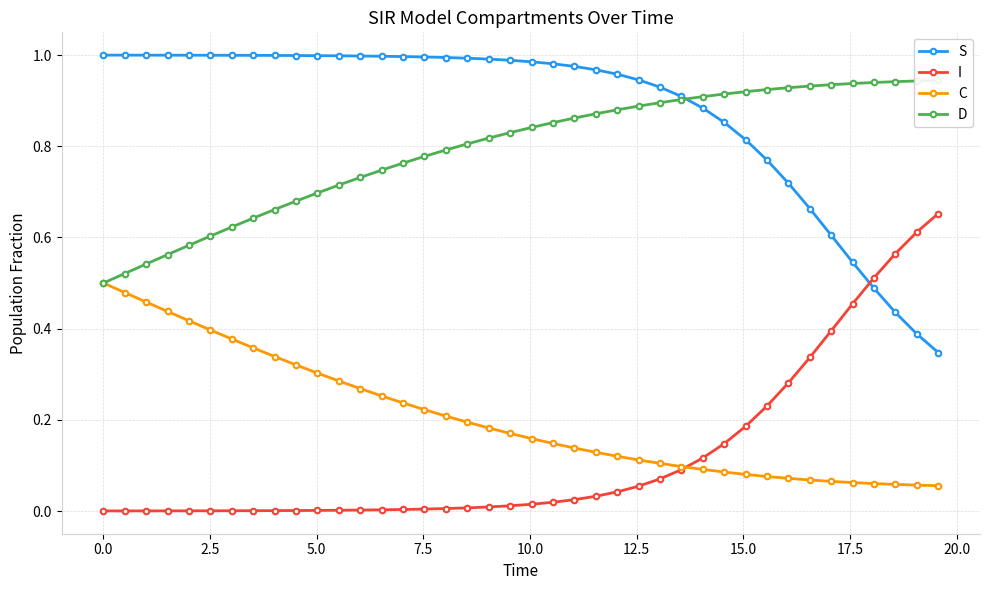

Which series ends up on top after the final intersection of I and S?

I